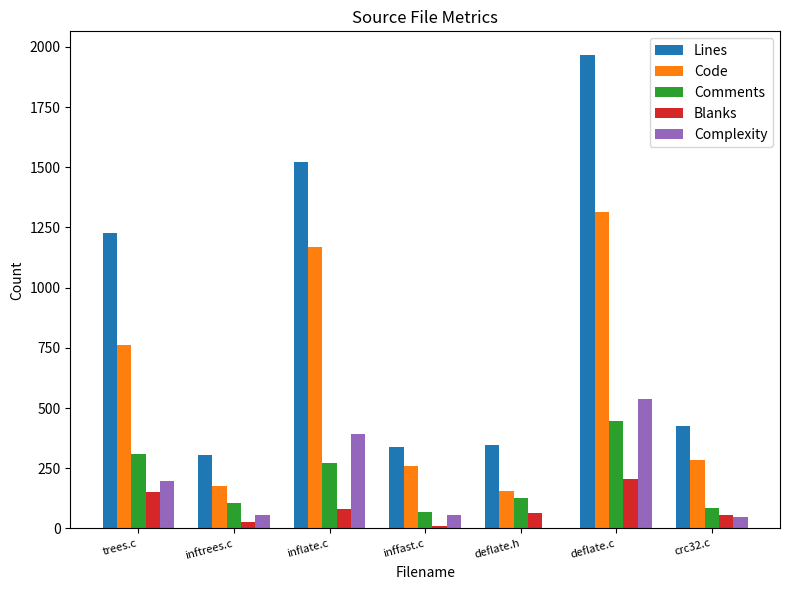

Which series has the largest total across all categories?

Lines